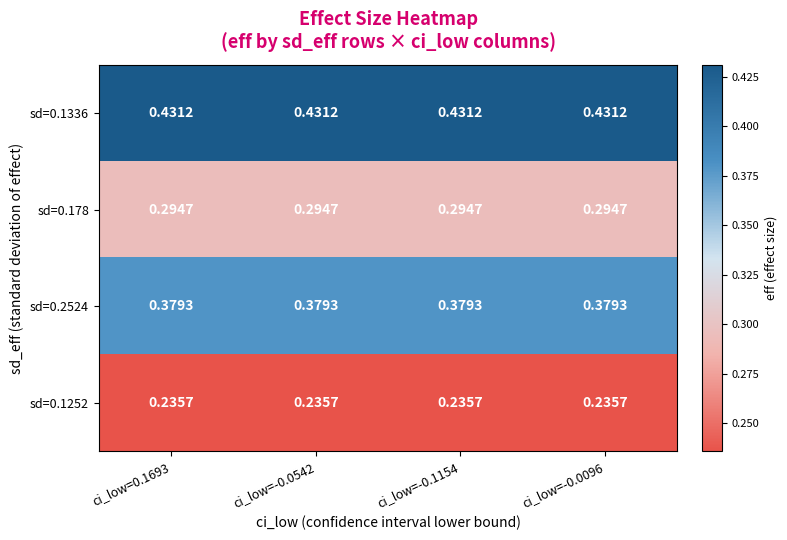

Is the value of sd=0.1336 at ci_low=-0.0542 greater than the value of sd=0.1252 at ci_low=-0.1154?

Yes